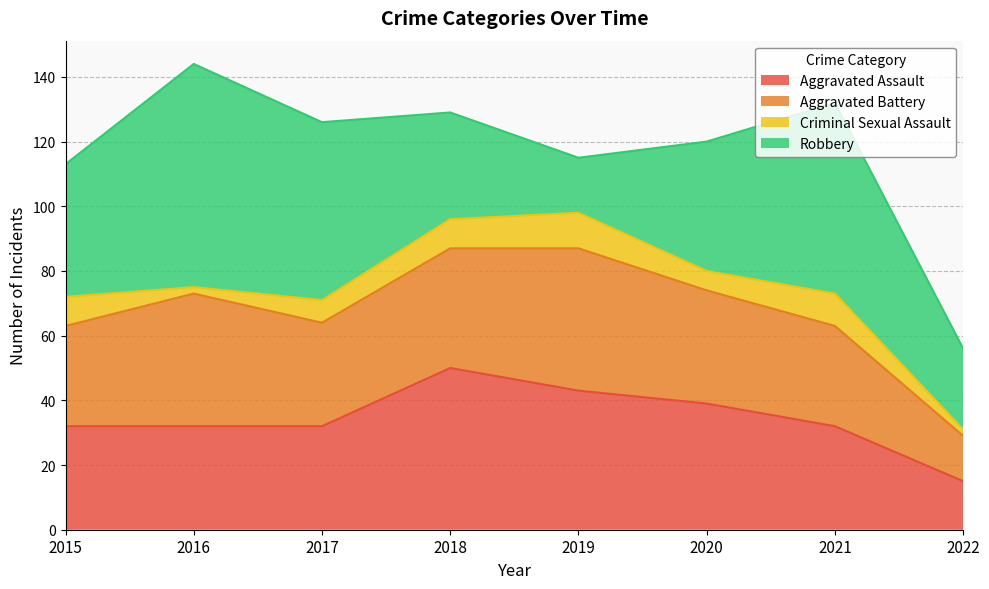

What is the value of the Aggravated Battery point at the 3rd from the left?

32